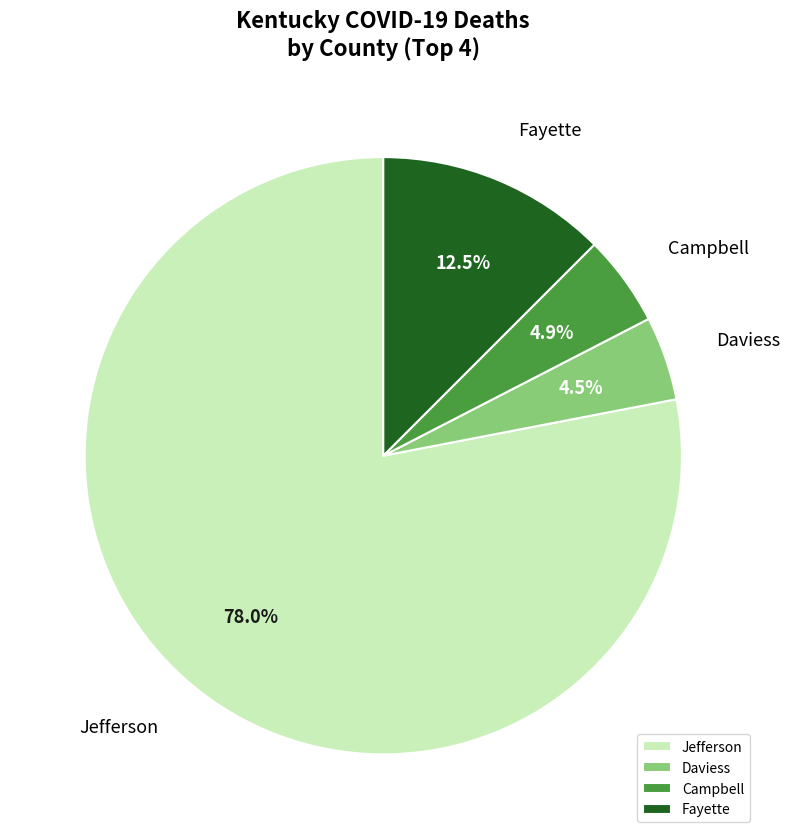

What is the largest slice in the pie chart?

Jefferson